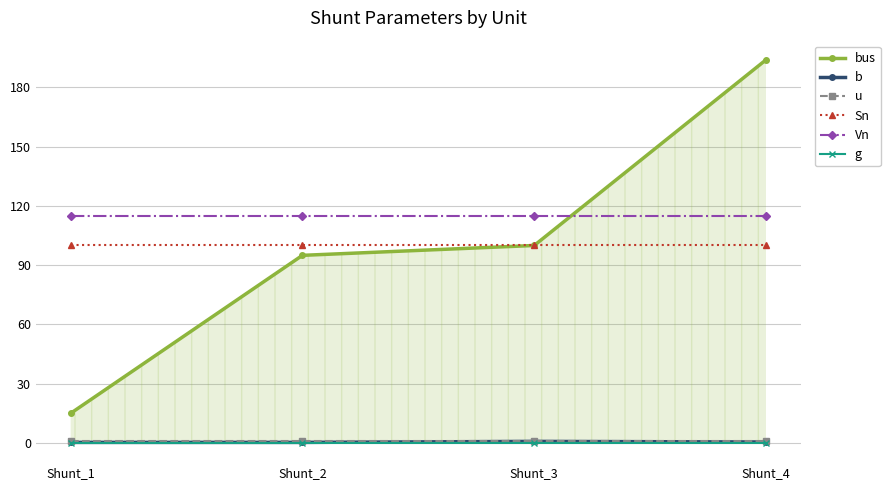

Read the Sn value at Shunt_1.

100.0